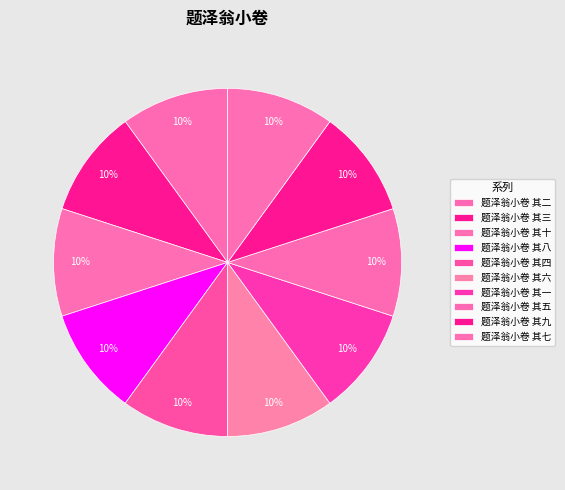

What percentage is the 题泽翁小卷 其一 slice, to the nearest percent?

10%